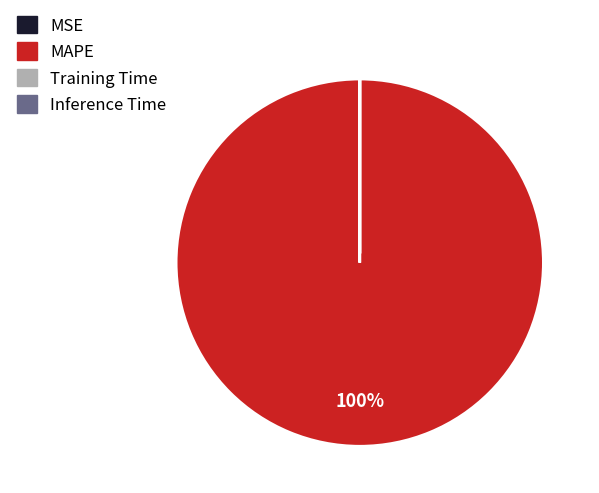

Which category accounts for the majority?

MAPE